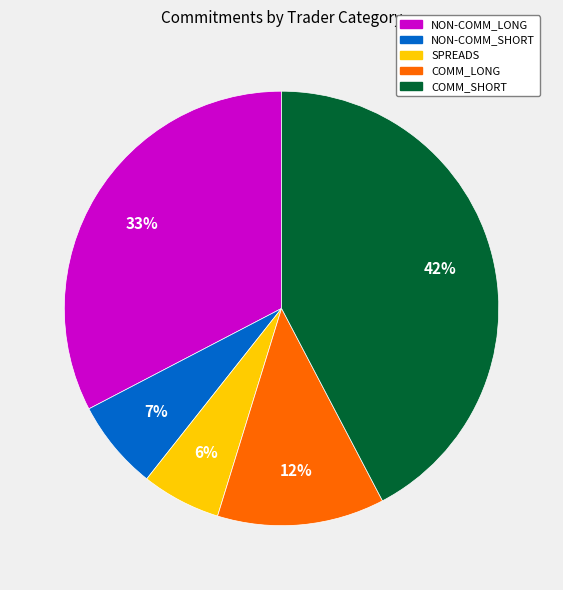

What is the ratio of the value at SPREADS to the value at COMM_SHORT?

0.1